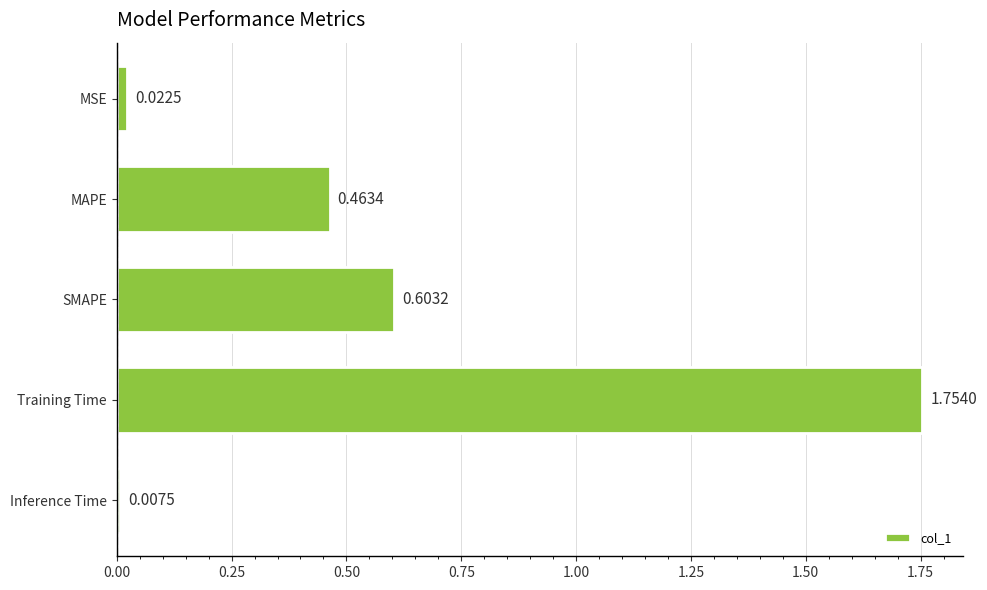

Rank the categories by value from highest to lowest.

Training Time, SMAPE, MAPE, MSE, Inference Time